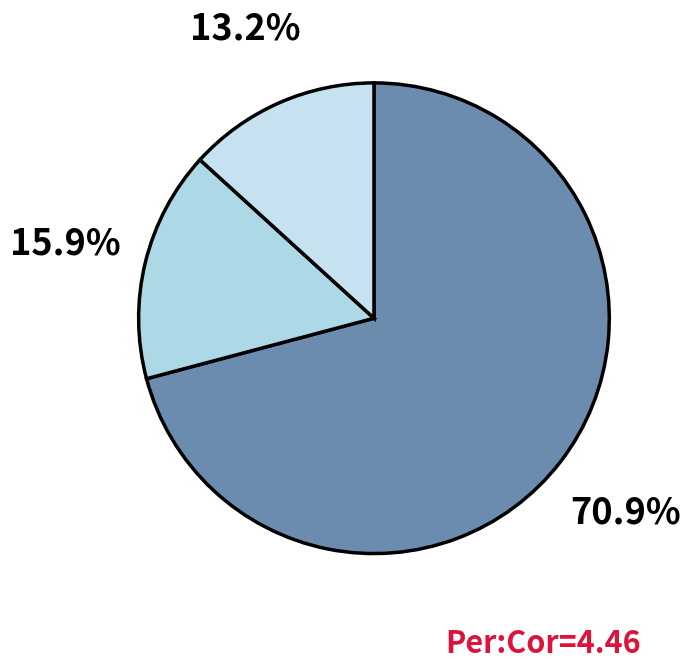

To the nearest percent, what portion does לידה רגילה represent?

71%